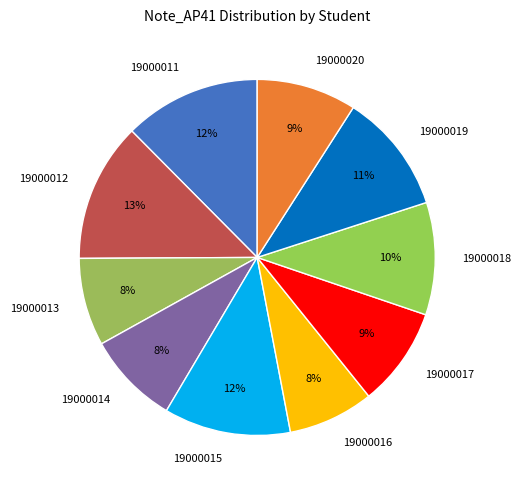

Rank the categories by value from lowest to highest.

19000016, 19000013, 19000014, 19000017, 19000020, 19000018, 19000019, 19000015, 19000011, 19000012